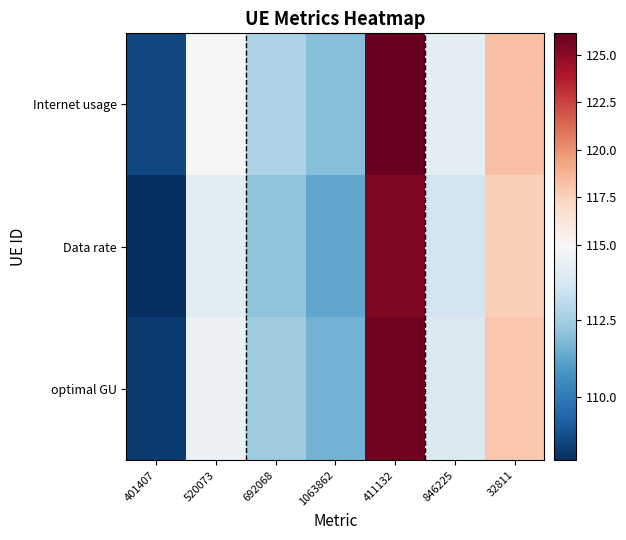

Rank the series by their maximum value, from lowest to highest.

Data rate, optimal GU, Internet usage